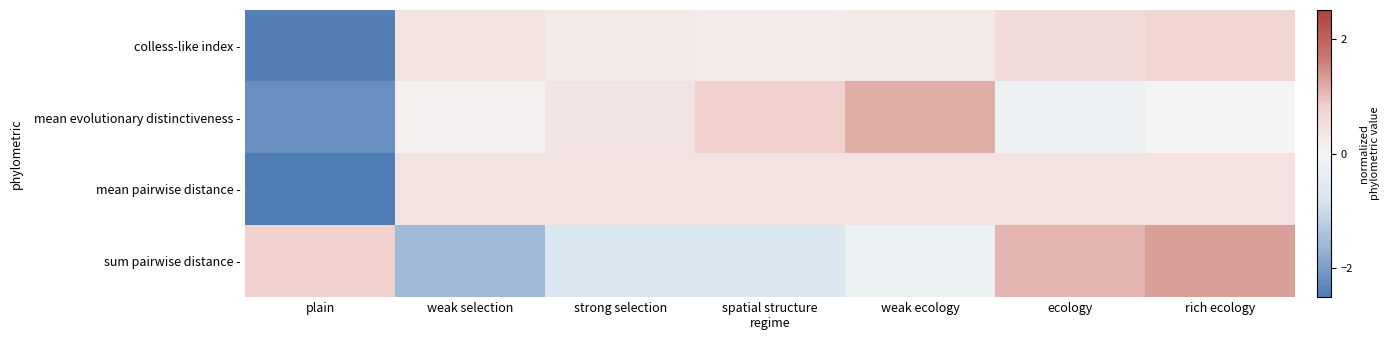

Between weak selection and ecology, which is larger?

ecology